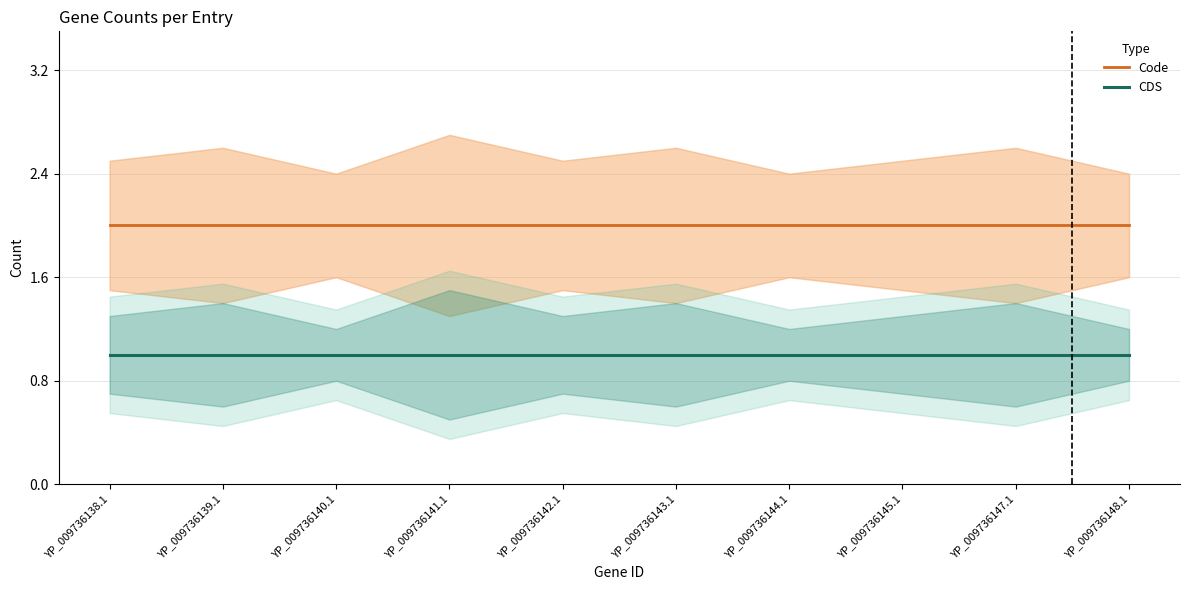

List the series in order of their peak value, lowest first.

CDS, Code